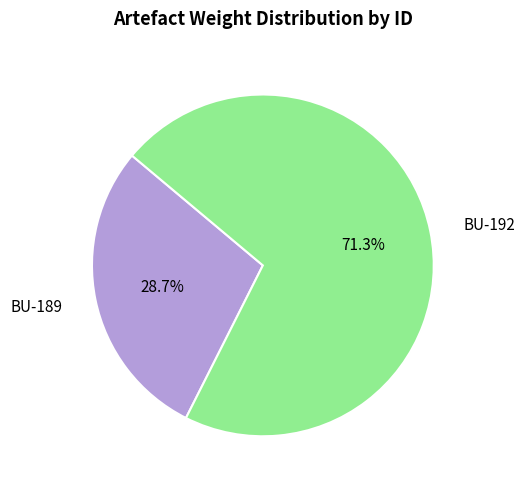

To the nearest percent, what is the combined percentage of BU-192 and BU-189?

100%